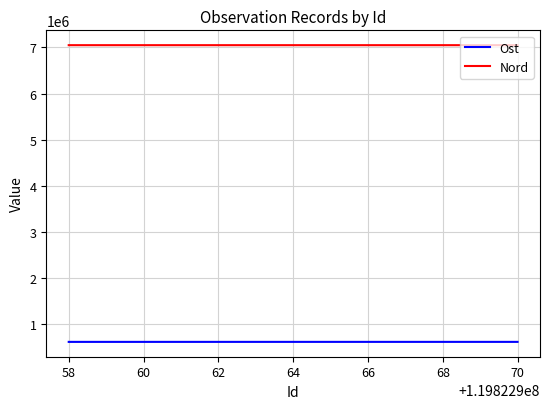

Which series has the widest spread of values?

Ost